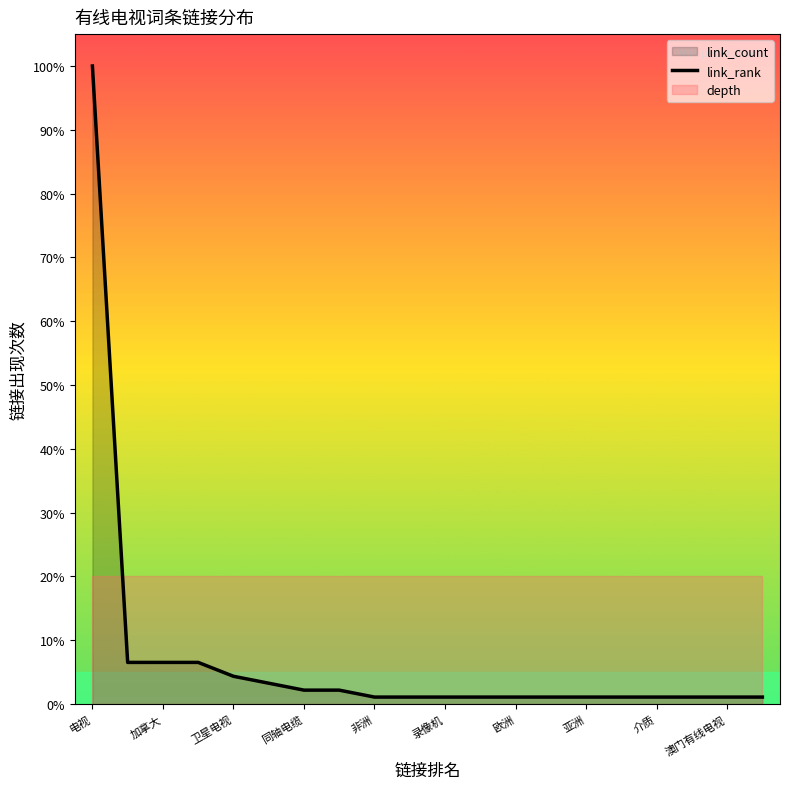

The link_rank series shows 170.0 at 电视. True or false?

False